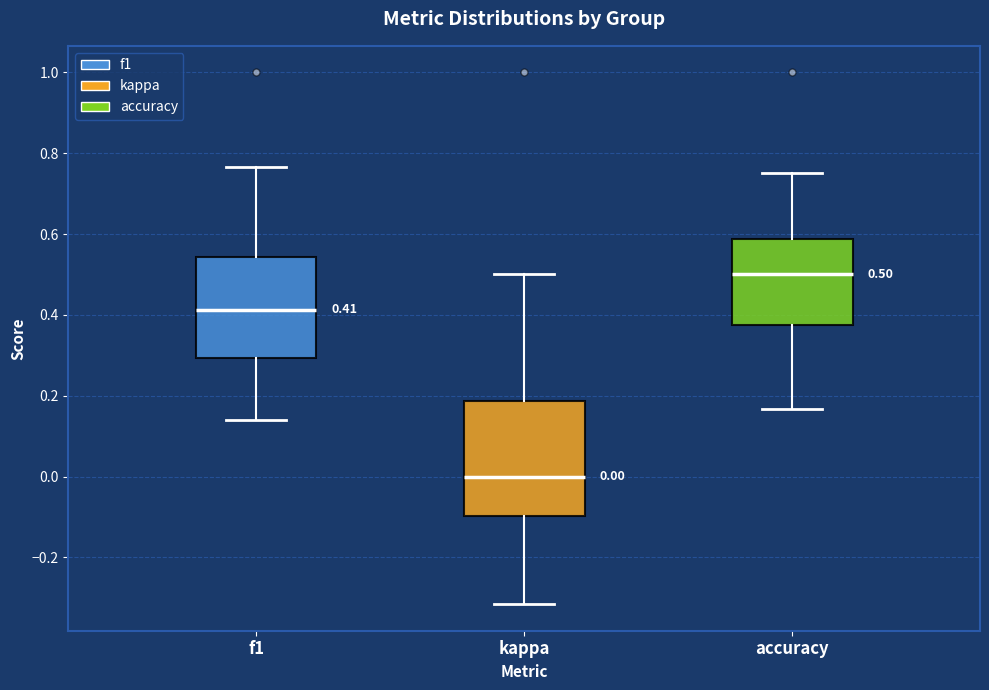

Which box has the lowest median line?

kappa